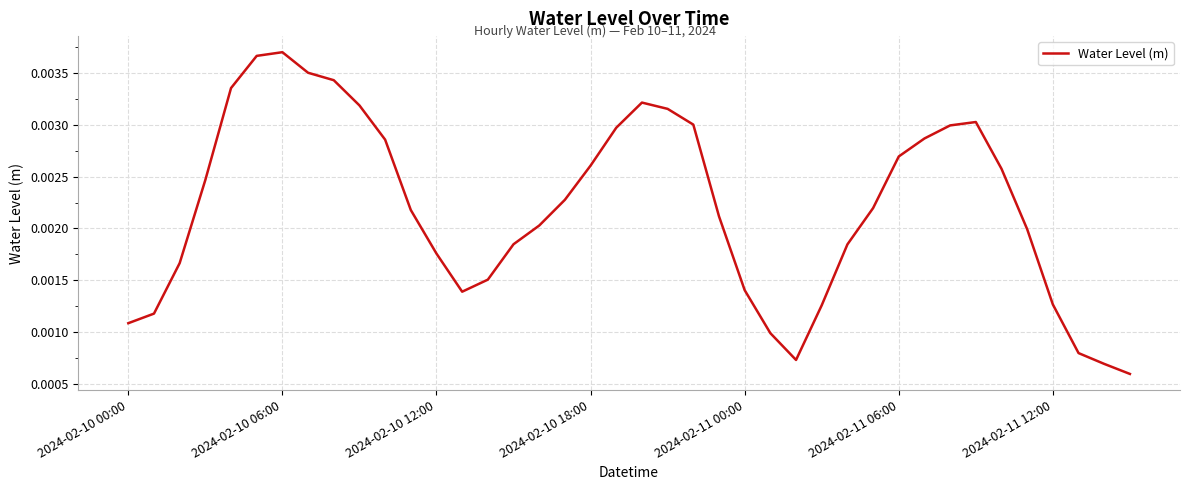

At which category does the chart reach its minimum across all series?

39